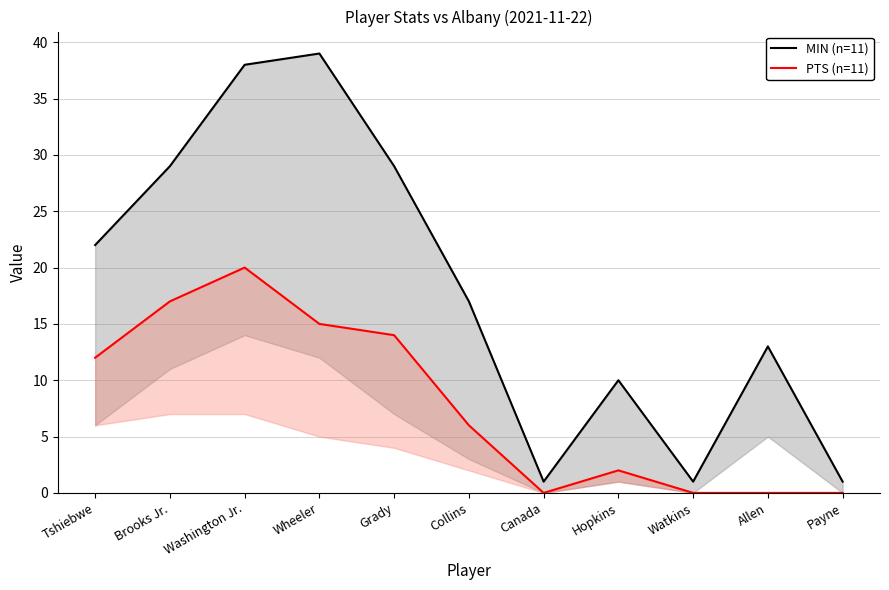

True or false: PTS (n=11) and MIN (n=11) cross at least once.

False